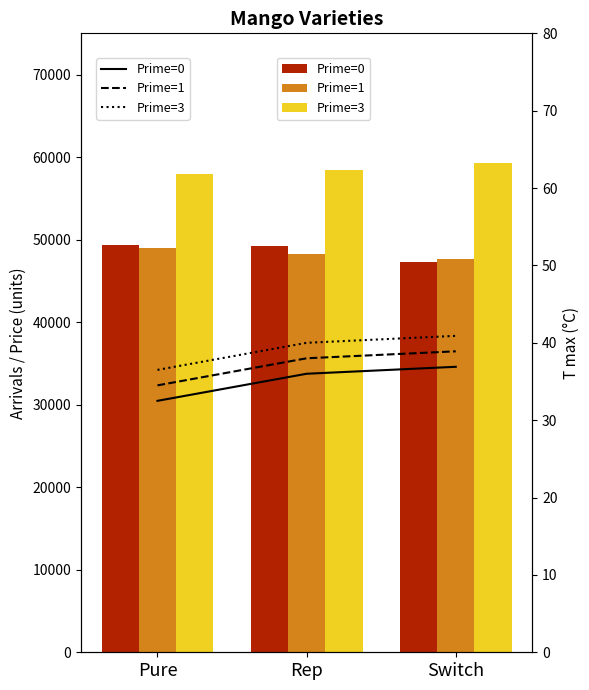

What is the label of the 3rd bar from the right?

Pure